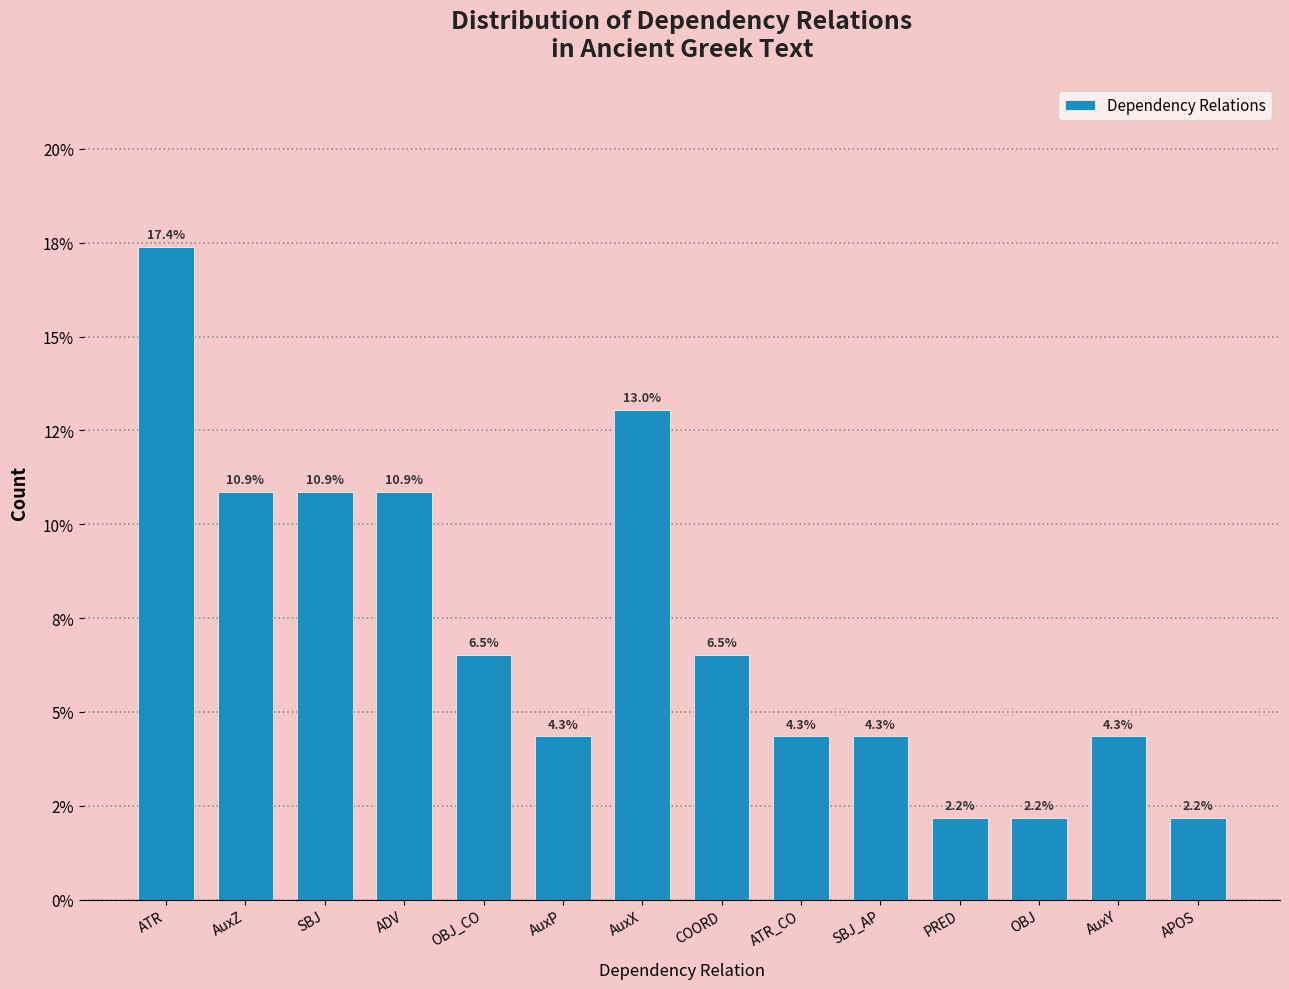

Are the bars horizontal?

No